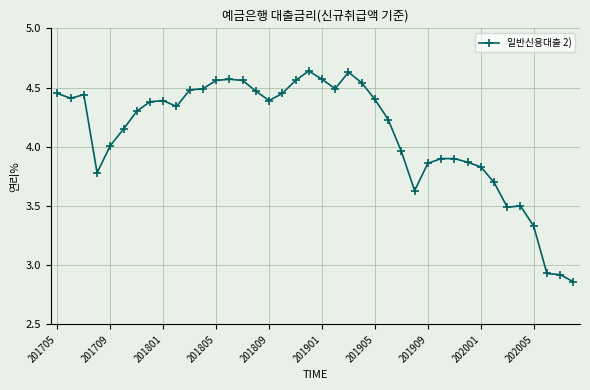

True or false: the data has more than 2 interior local peaks.

True